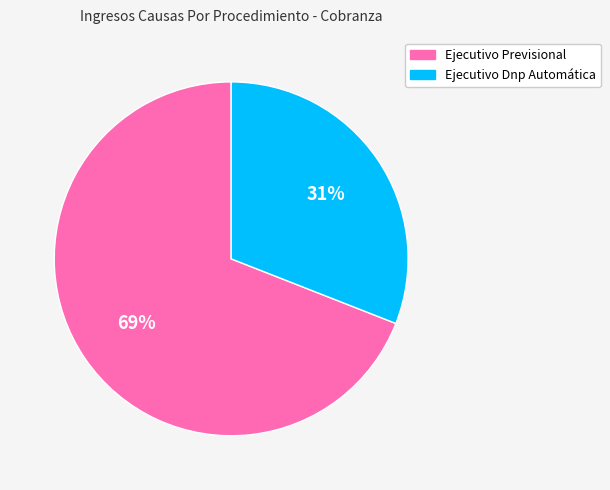

Which has a higher value, Ejecutivo Previsional or Ejecutivo Dnp Automática?

Ejecutivo Previsional